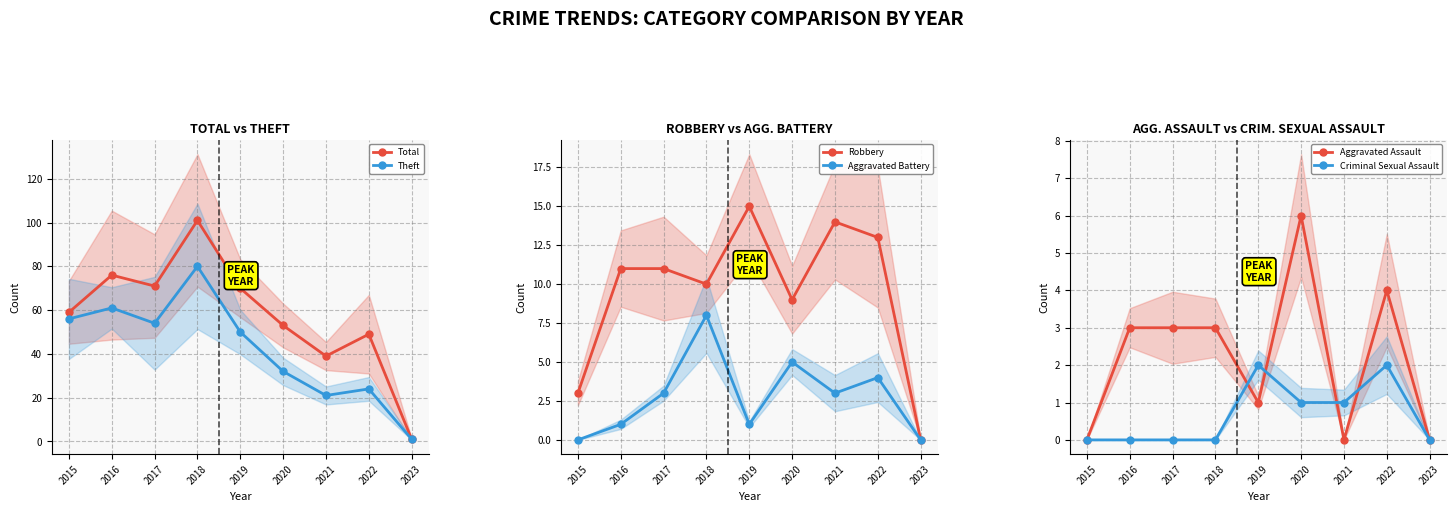

Between 2018 and 2015, which is larger?

2018